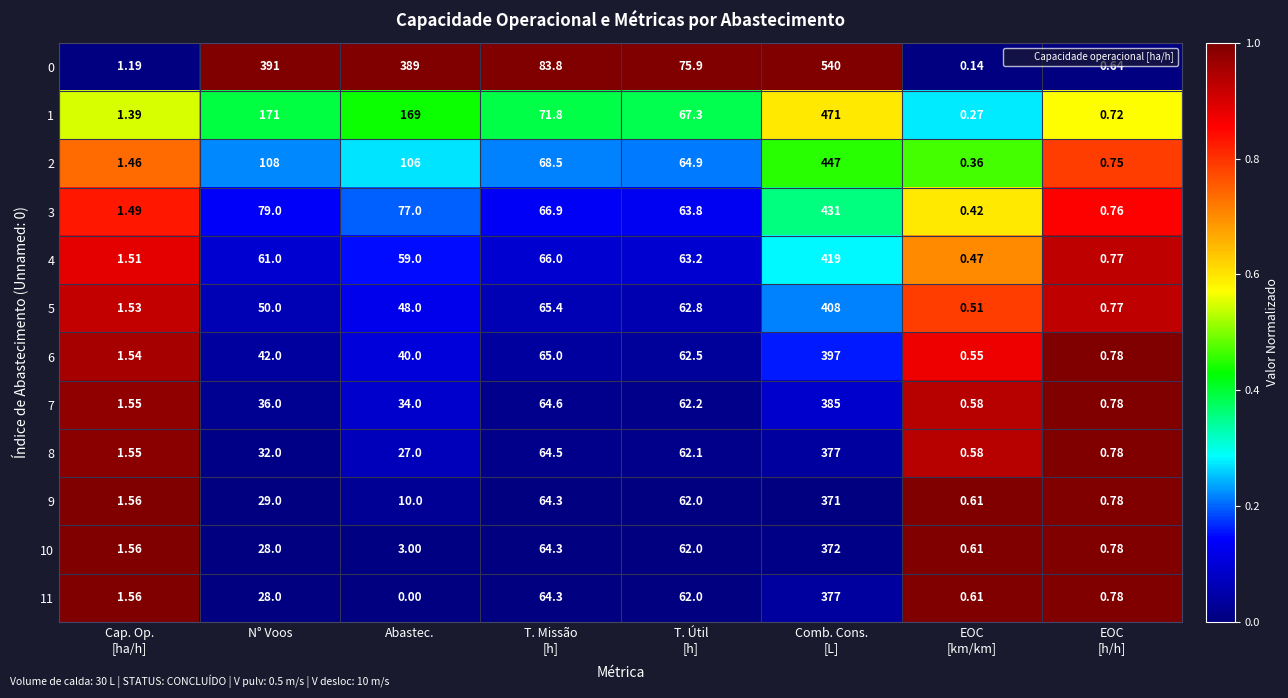

Which label corresponds to the smallest value in the chart?

Abastec.